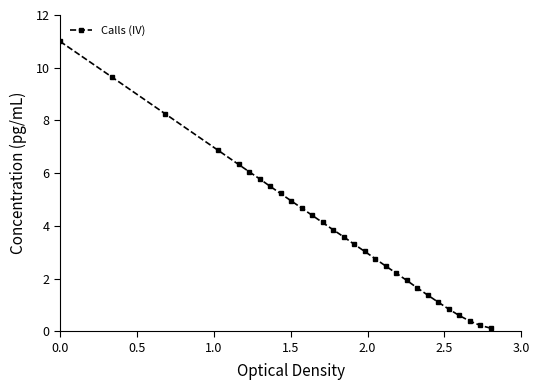

True or false: there are more than 2 points higher than both neighbors.

False